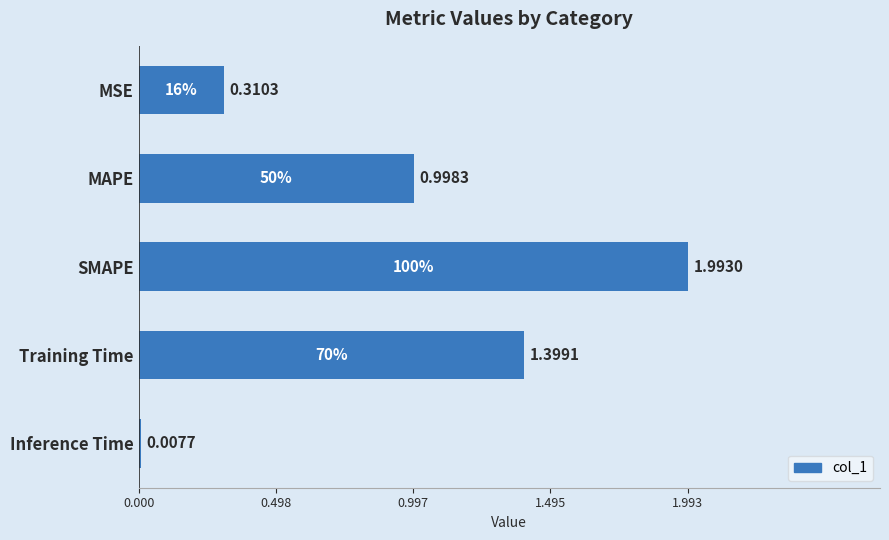

Approximately how many times larger is the value at SMAPE compared to Training Time?

1.4